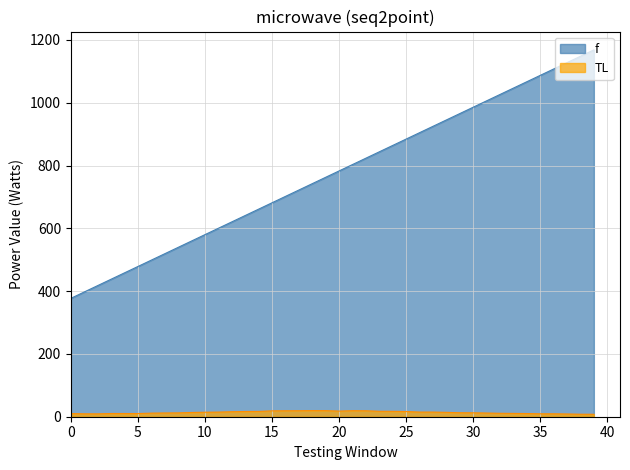

Rank the series by their maximum value, from highest to lowest.

f, TL